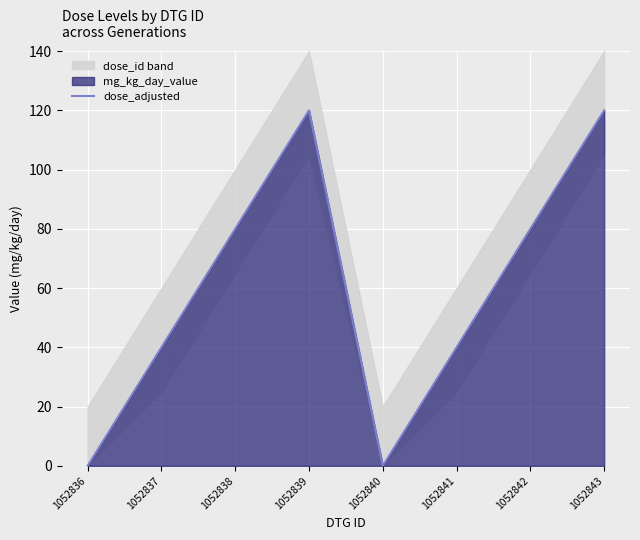

At which label does the data first exceed 80?

1052839